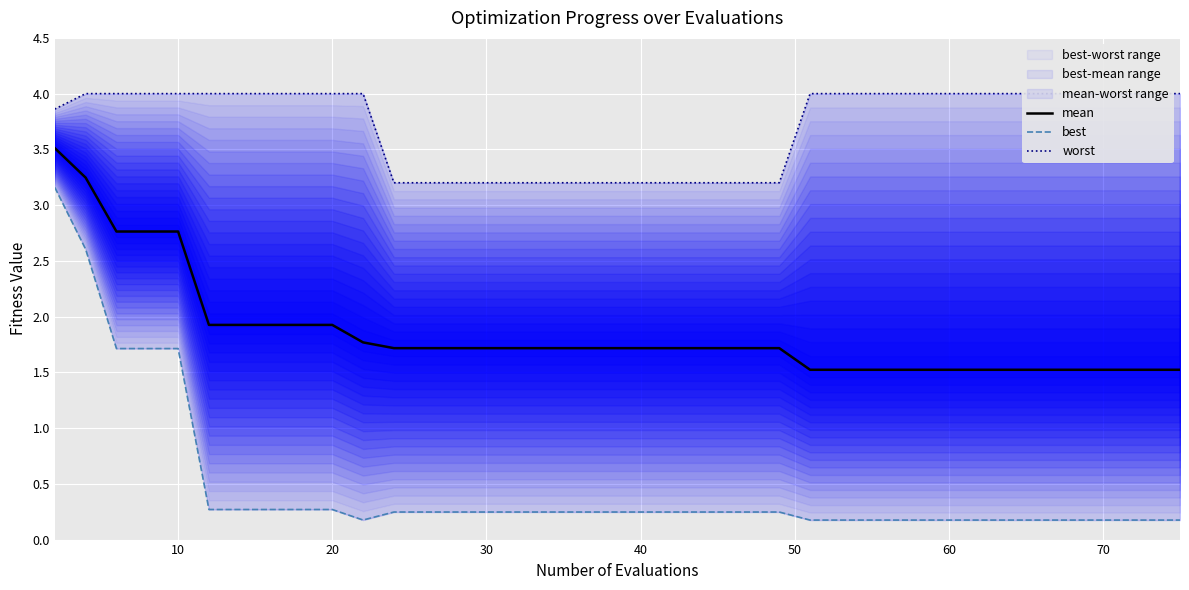

At how many categories does at least one series exceed 3?

40